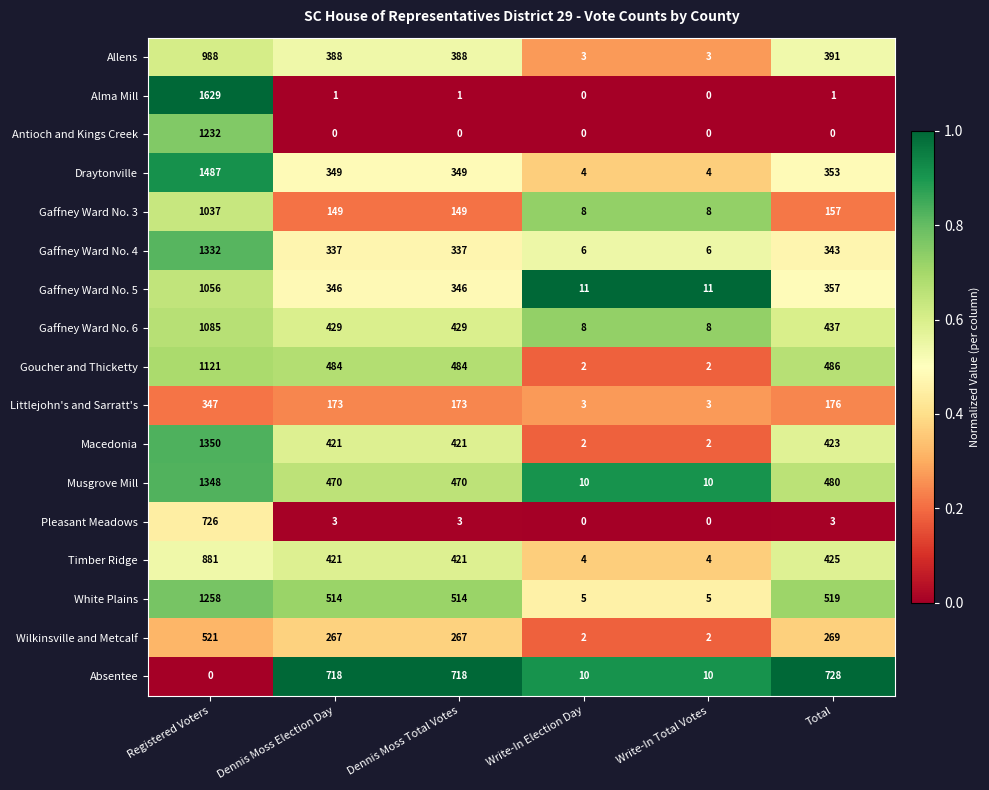

List the series in order of their peak value, lowest first.

Littlejohn's and Sarratt's, Wilkinsville and Metcalf, Pleasant Meadows, Absentee, Timber Ridge, Allens, Gaffney Ward No. 3, Gaffney Ward No. 5, Gaffney Ward No. 6, Goucher and Thicketty, Antioch and Kings Creek, White Plains, Gaffney Ward No. 4, Musgrove Mill, Macedonia, Draytonville, Alma Mill